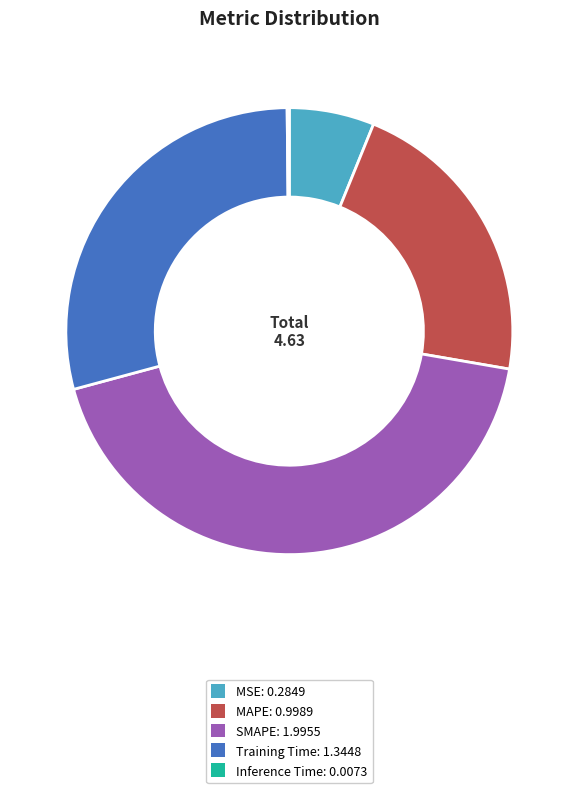

Does SMAPE: 1.9955 represent more than half of the total?

No